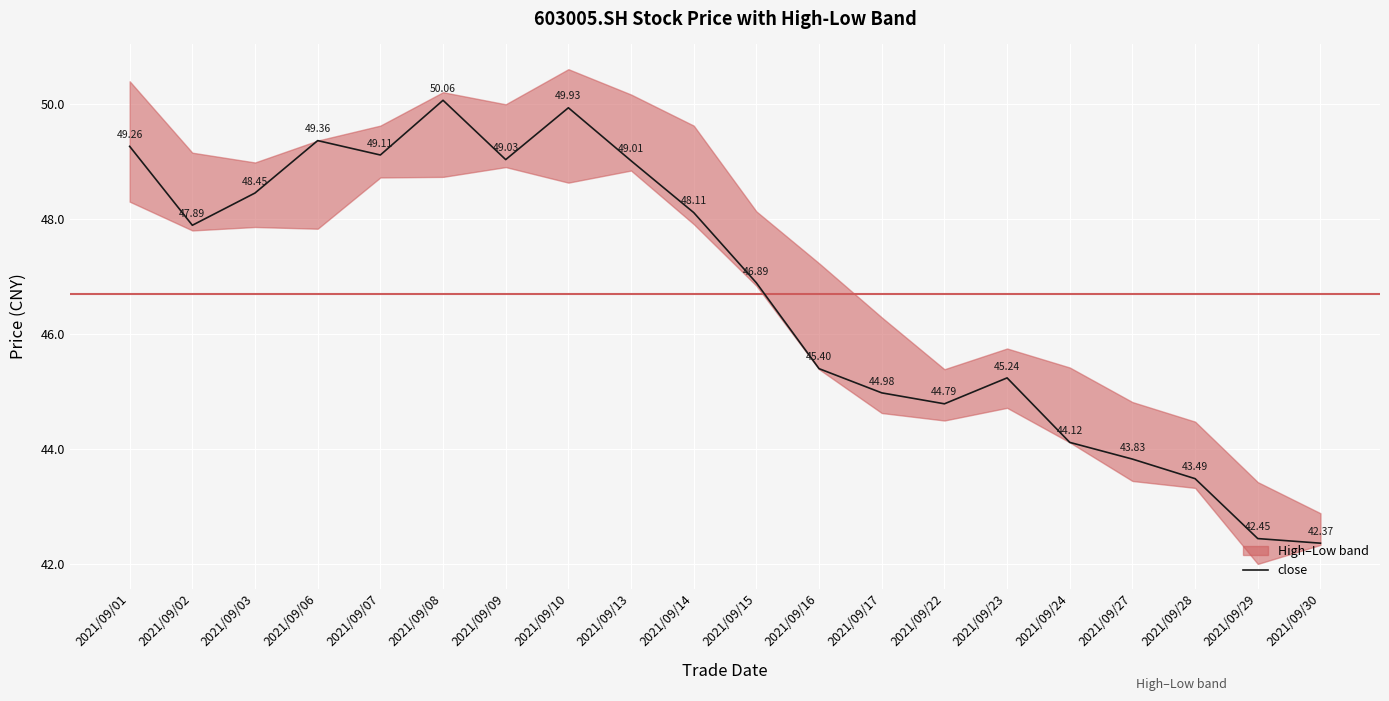

What is the sum of all values?

933.8